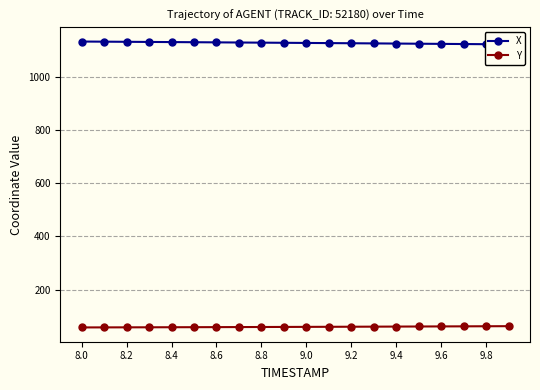

True or false: Y and X intersect in this chart.

False